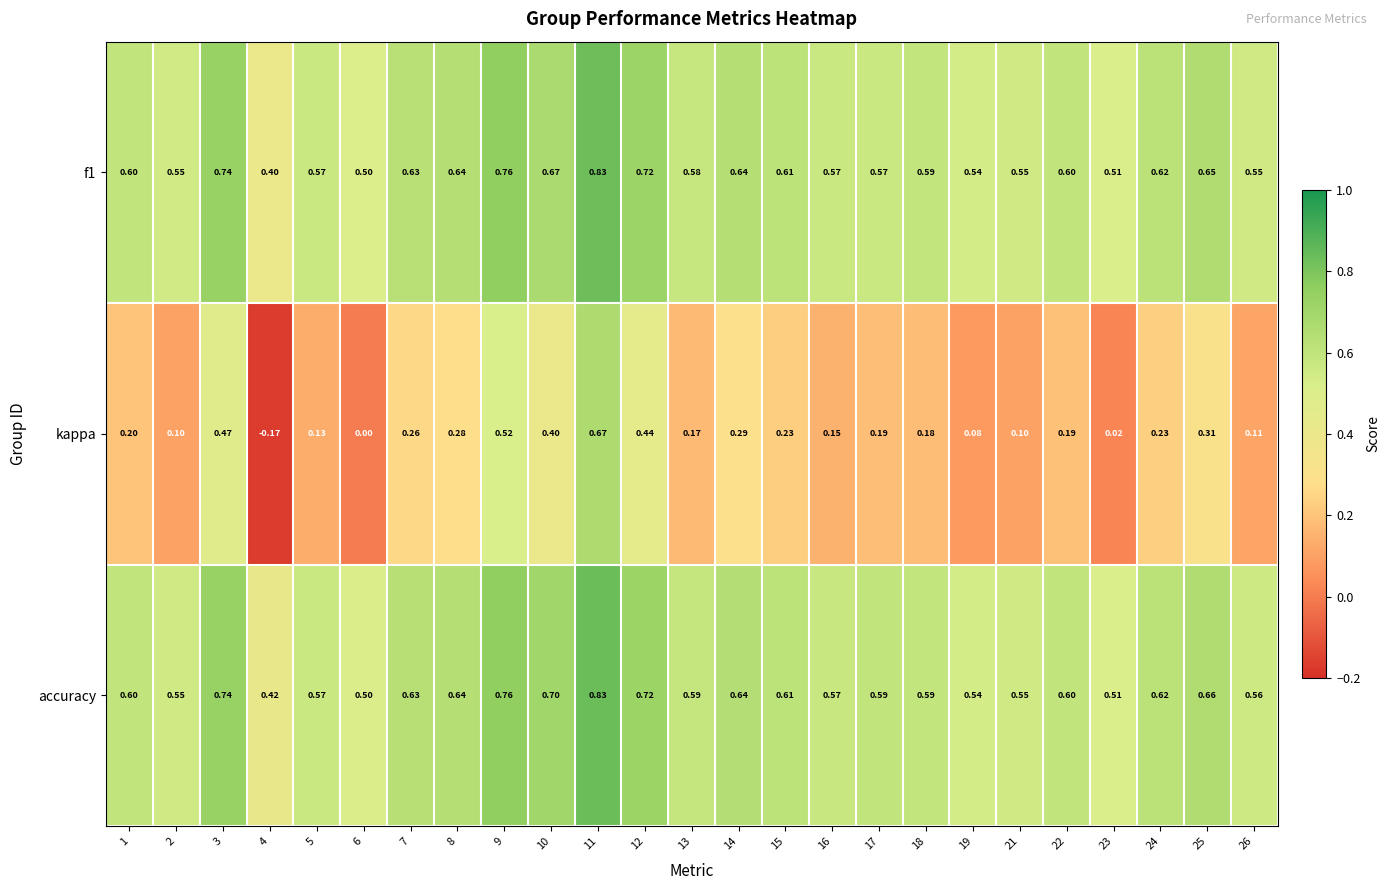

Is the value of kappa at 6 greater than the value of accuracy at 5?

No